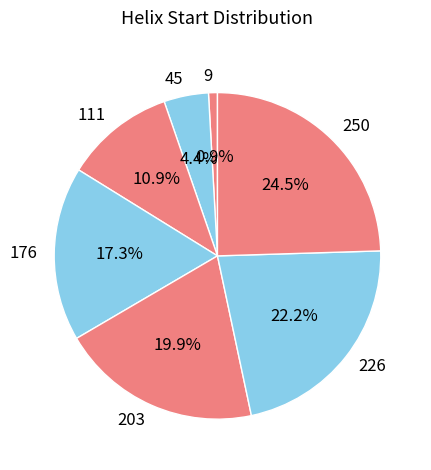

Which has a higher value, 9 or 226?

226